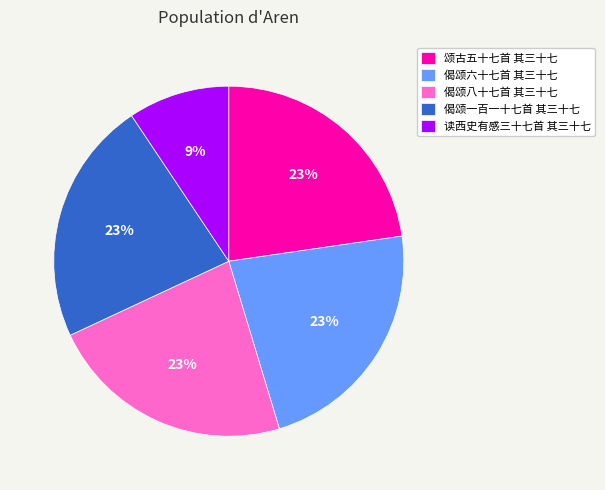

Does any single category account for the majority?

No